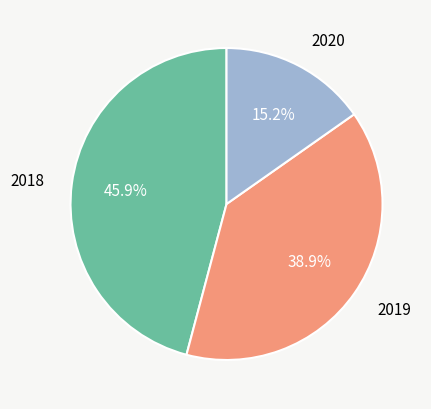

How many segments does this pie chart have?

3